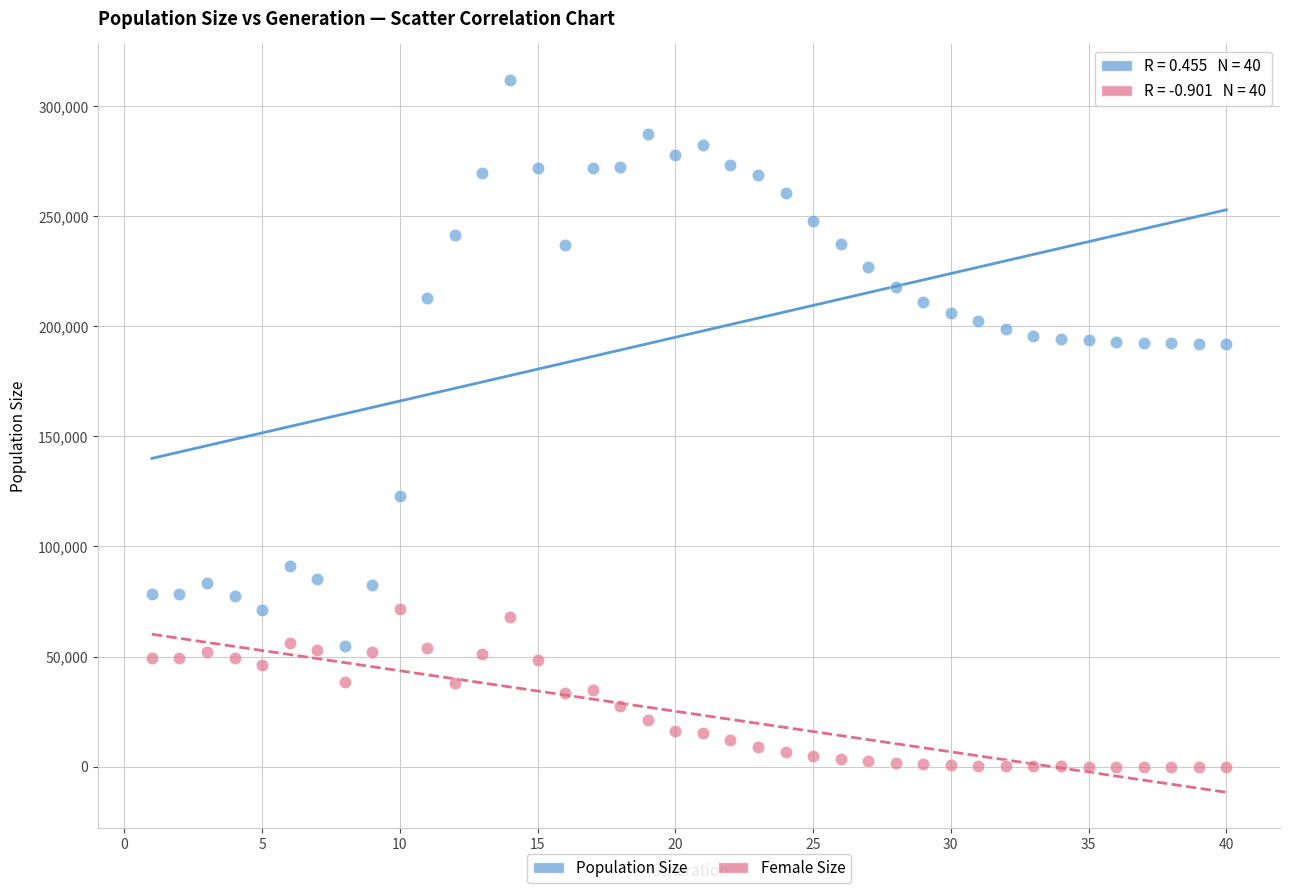

Across all data points, what is the range of Y values (max minus min)?

311921